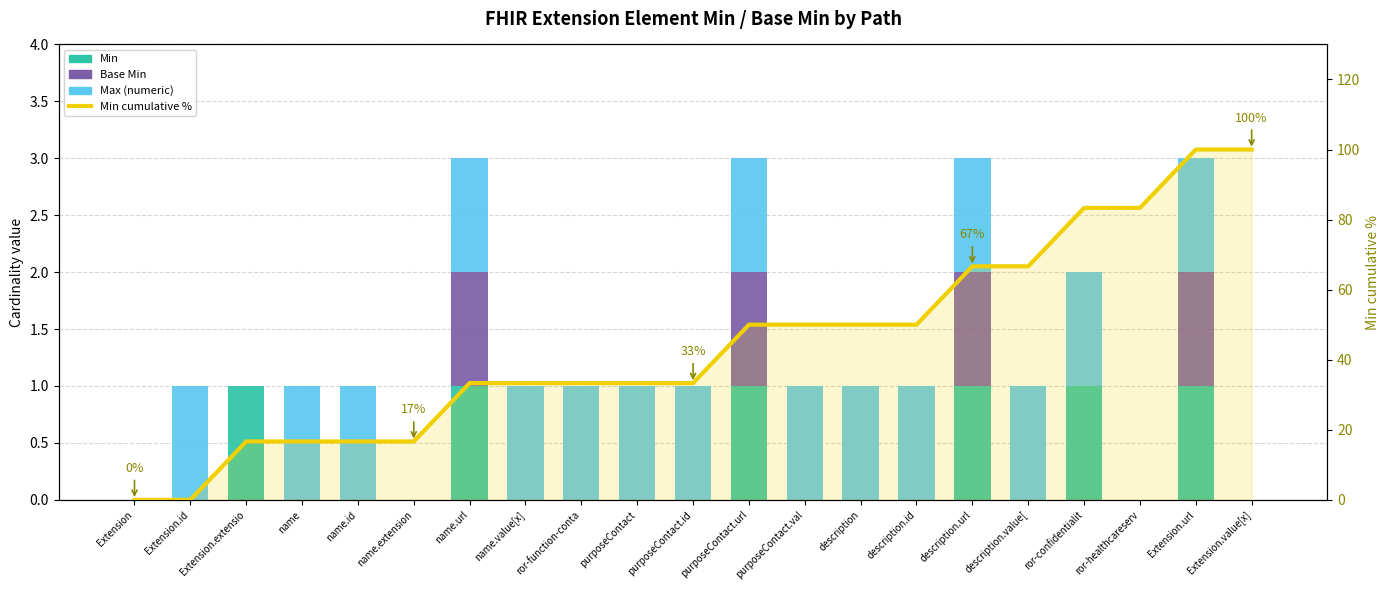

Does the chart contain any negative values?

No